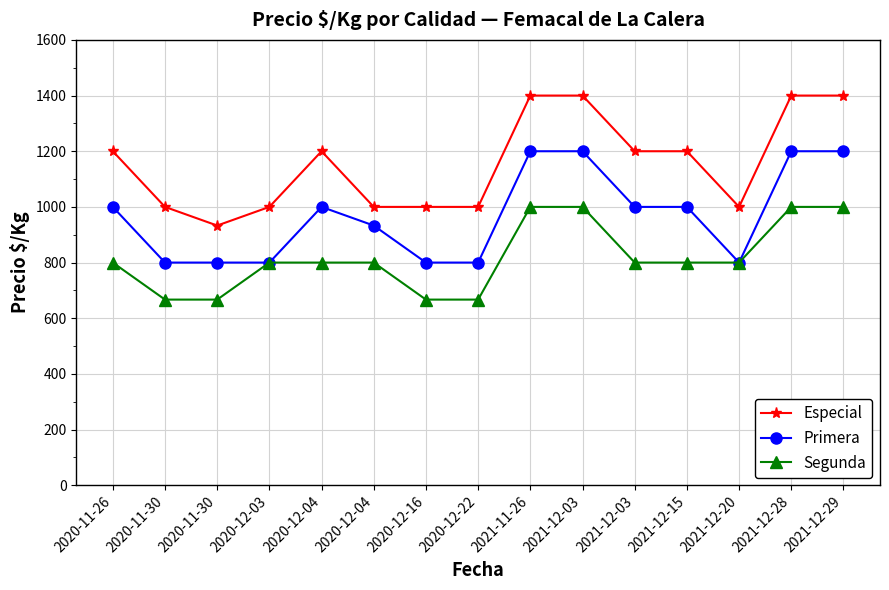

True or false: Especial has a value of 1424 at 2020-12-03.

False